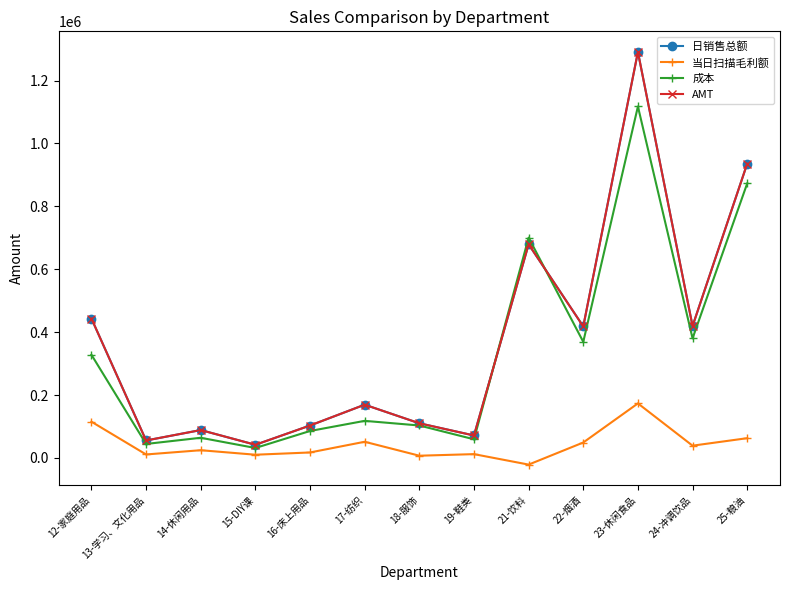

Which series has the largest range (max minus min)?

AMT